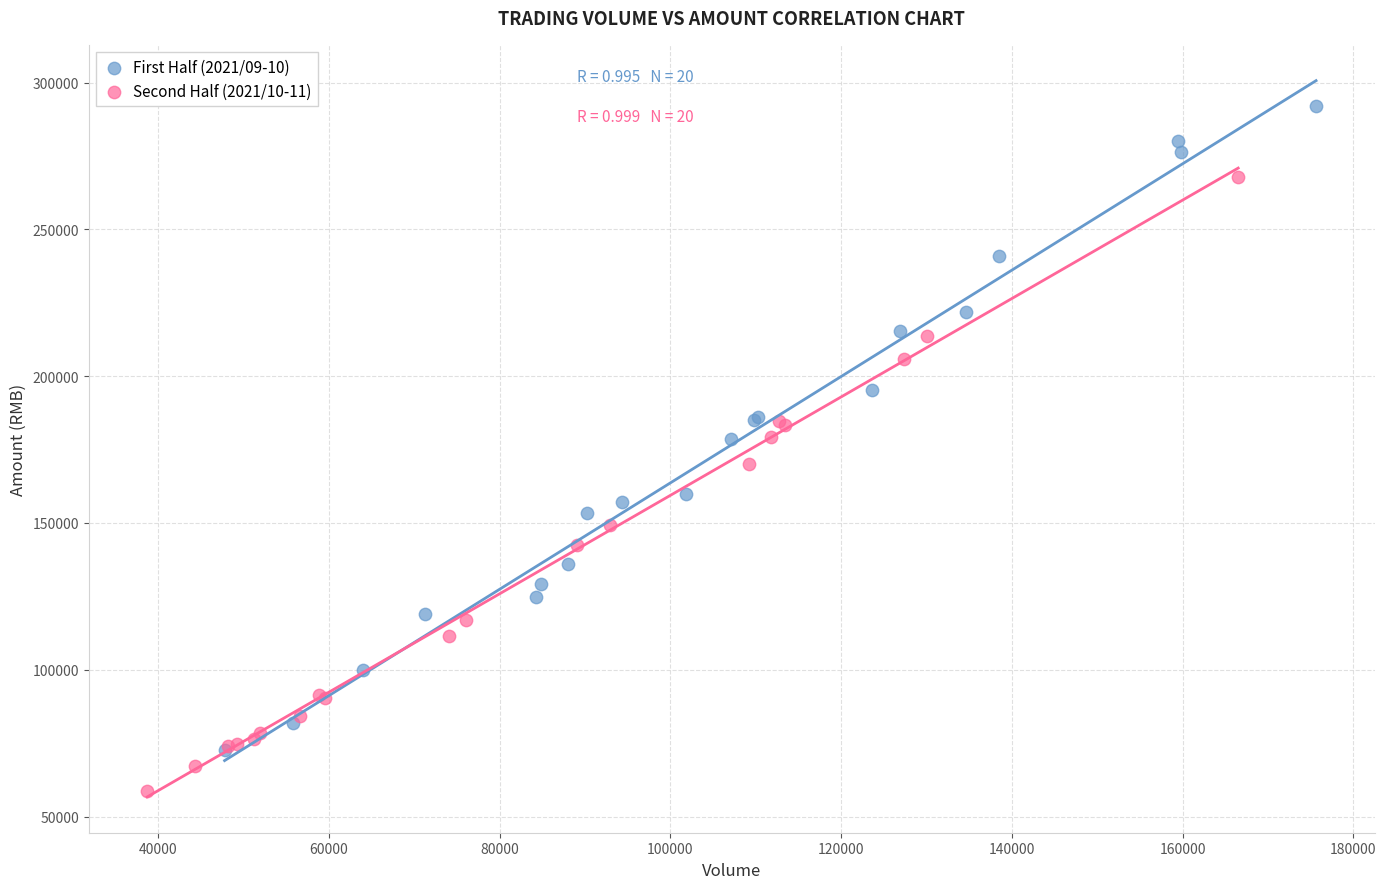

Which series reaches the maximum Y coordinate?

First Half (2021/09-10)